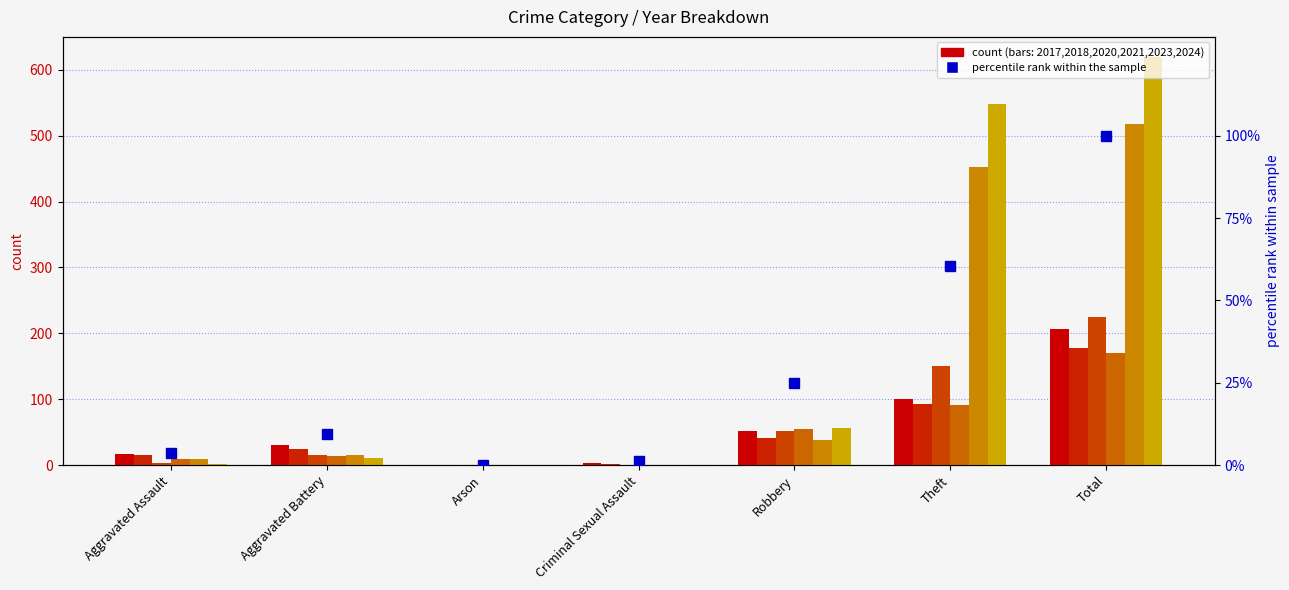

Reading right to left, transcribe all the data shown in this chart.

2023: Total=206	Theft=101	Robbery=52	Criminal Sexual Assault=3	Arson=0	Aggravated Battery=30	Aggravated Assault=17
2024: Total=178	Theft=93	Robbery=42	Criminal Sexual Assault=2	Arson=1	Aggravated Battery=24	Aggravated Assault=15
2020: Total=225	Theft=151	Robbery=52	Criminal Sexual Assault=0	Arson=1	Aggravated Battery=16	Aggravated Assault=4
2021: Total=171	Theft=91	Robbery=55	Criminal Sexual Assault=1	Arson=0	Aggravated Battery=14	Aggravated Assault=9
2017: Total=517	Theft=453	Robbery=38	Criminal Sexual Assault=1	Arson=0	Aggravated Battery=16	Aggravated Assault=9
2018: Total=619	Theft=548	Robbery=57	Criminal Sexual Assault=1	Arson=0	Aggravated Battery=11	Aggravated Assault=2